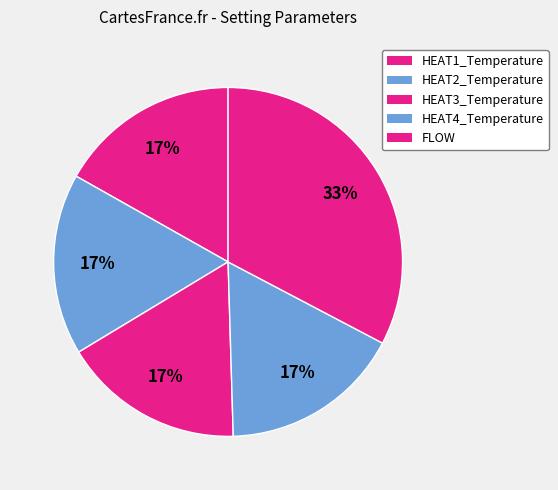

What percentage is the HEAT3_Temperature slice, to the nearest percent?

17%